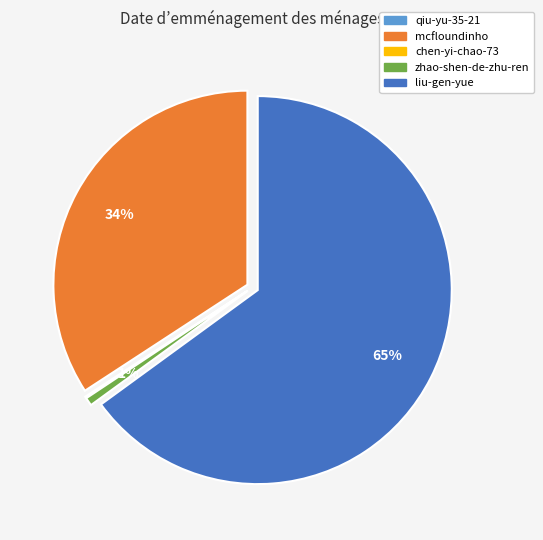

Is there a majority slice in this chart?

Yes